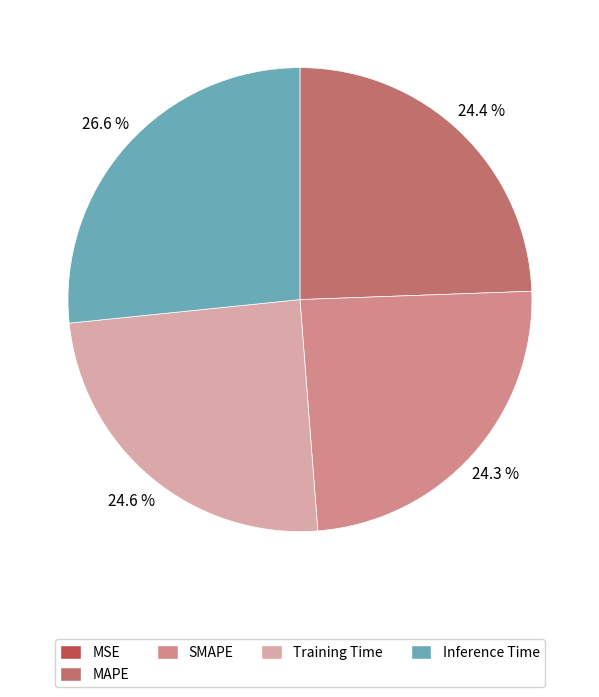

What percentage do MAPE and Training Time together represent?

49.0%